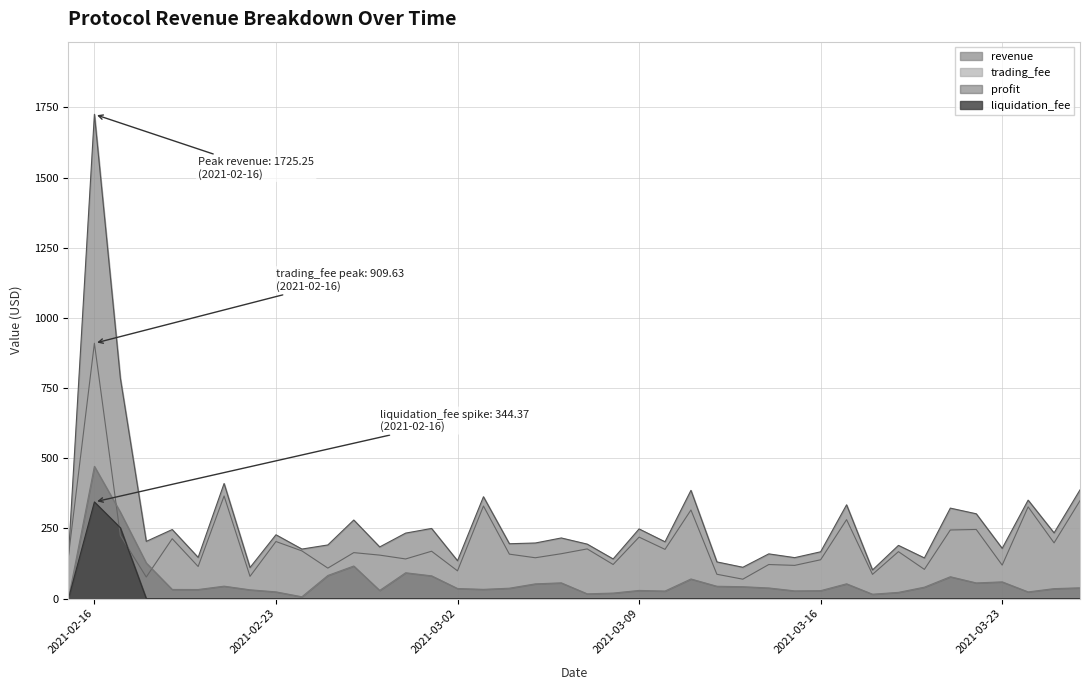

How many interior local peaks does the trading_fee series have?

15